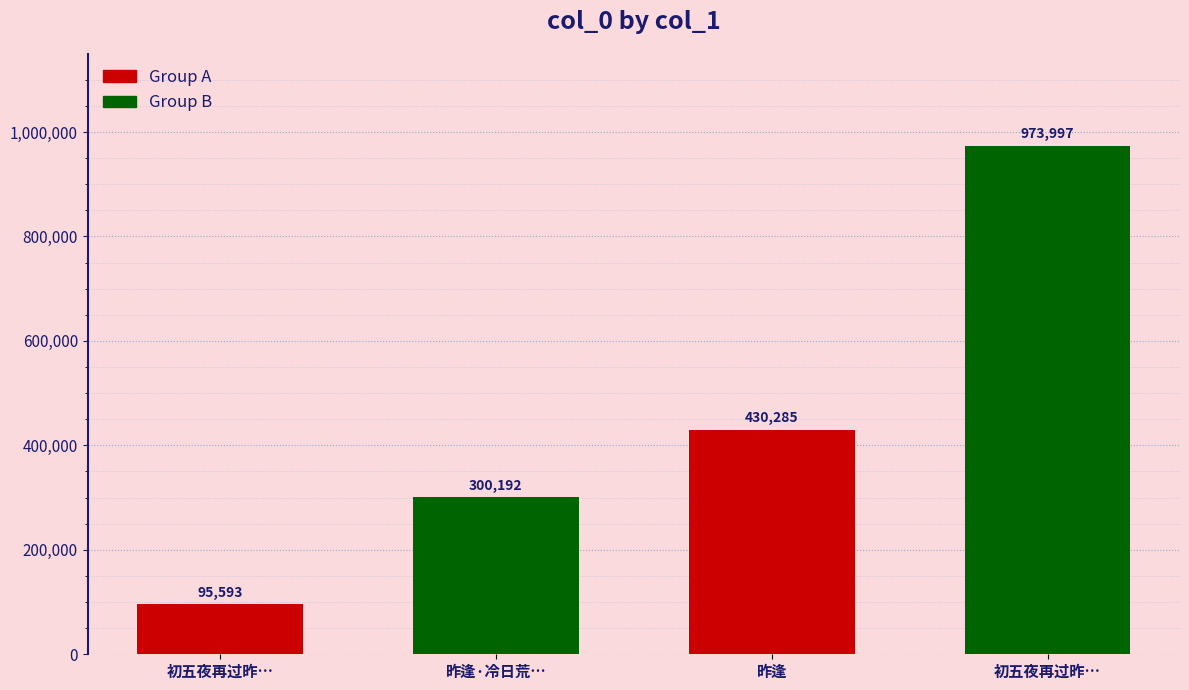

What is the label of the 4th bar from the right?

初五夜再过昨…